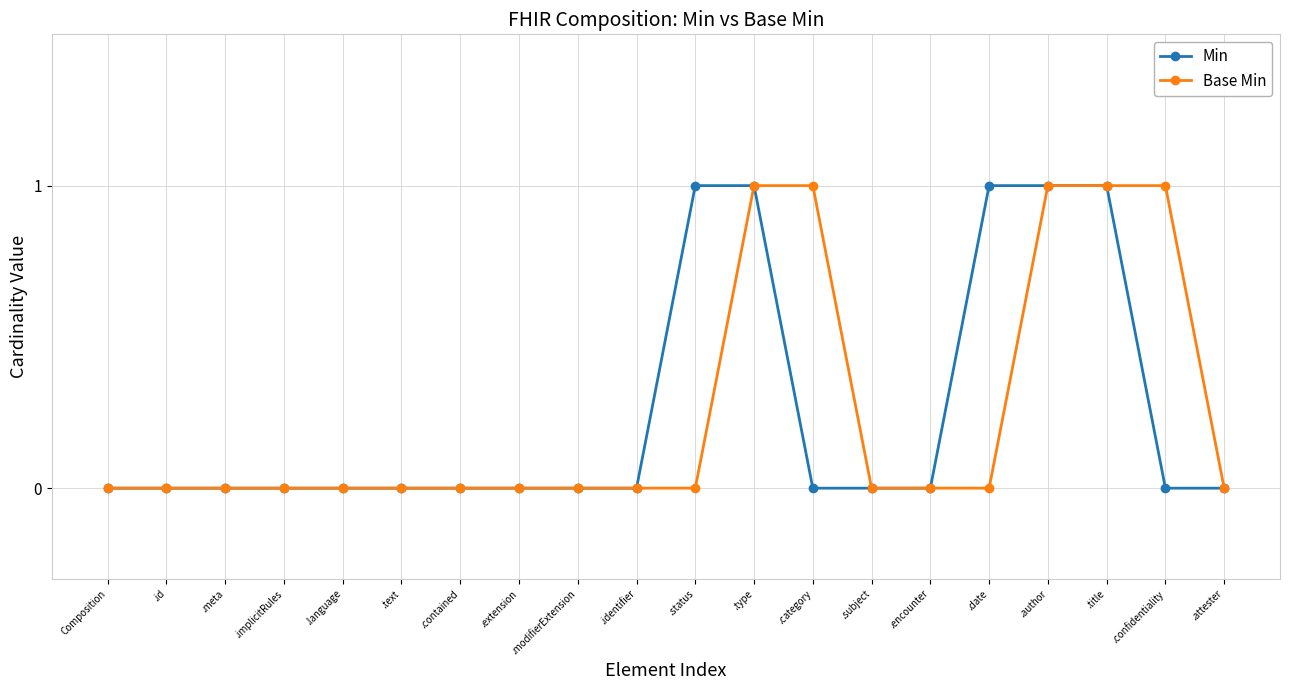

Reading left to right, what are all the values shown in this chart?

Min: 0	0	0	0	0	0	0	0	0	0	1	1	0	0	0	1	1	1	0	0
Base Min: 0	0	0	0	0	0	0	0	0	0	0	1	1	0	0	0	1	1	1	0